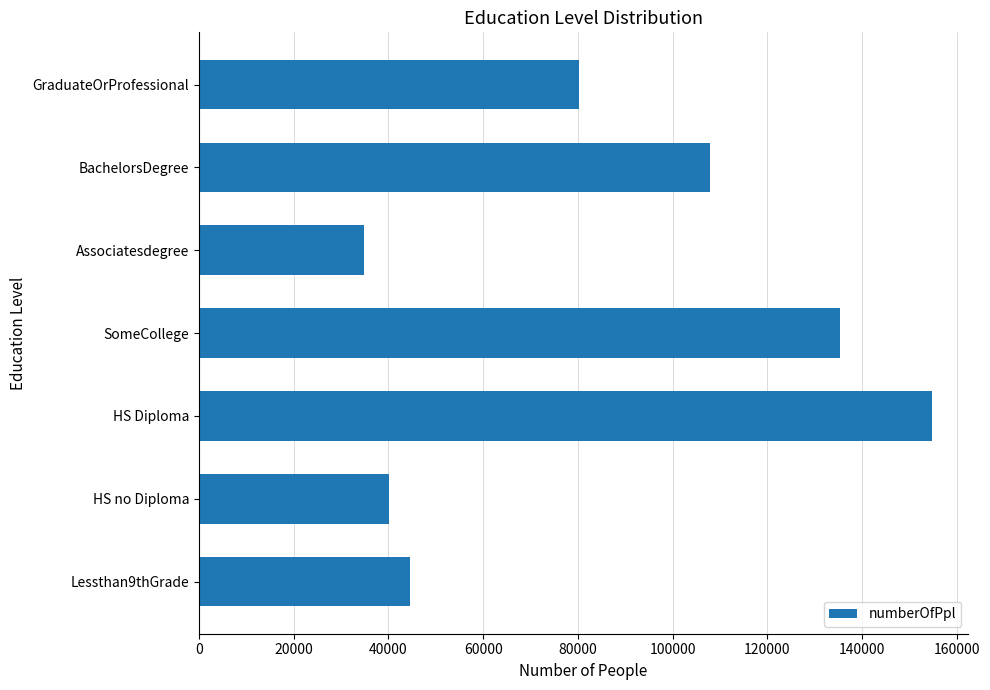

How many bars are there in total?

7